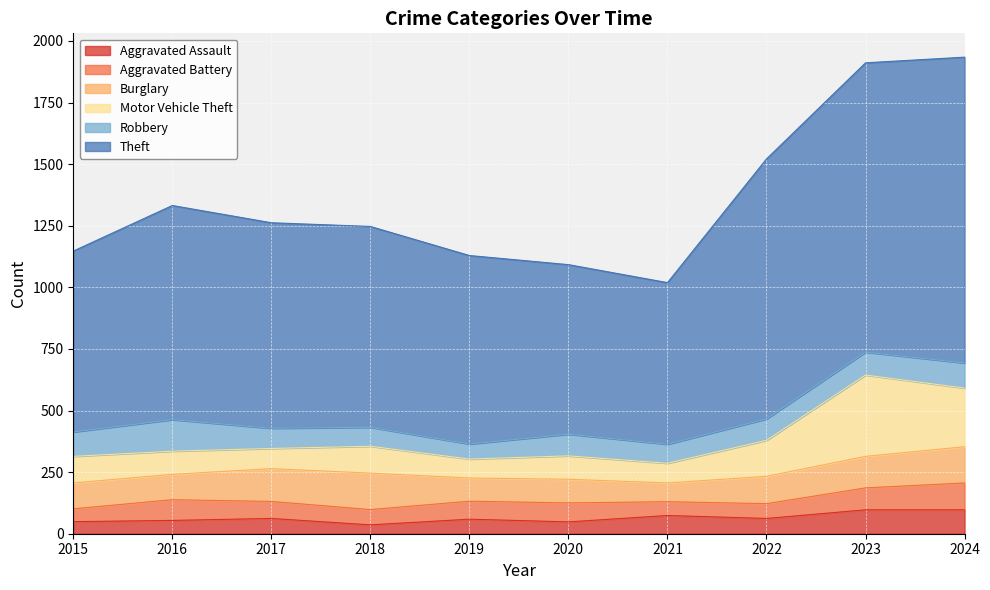

The value of Aggravated Assault at 2017 is 62. True or false?

True